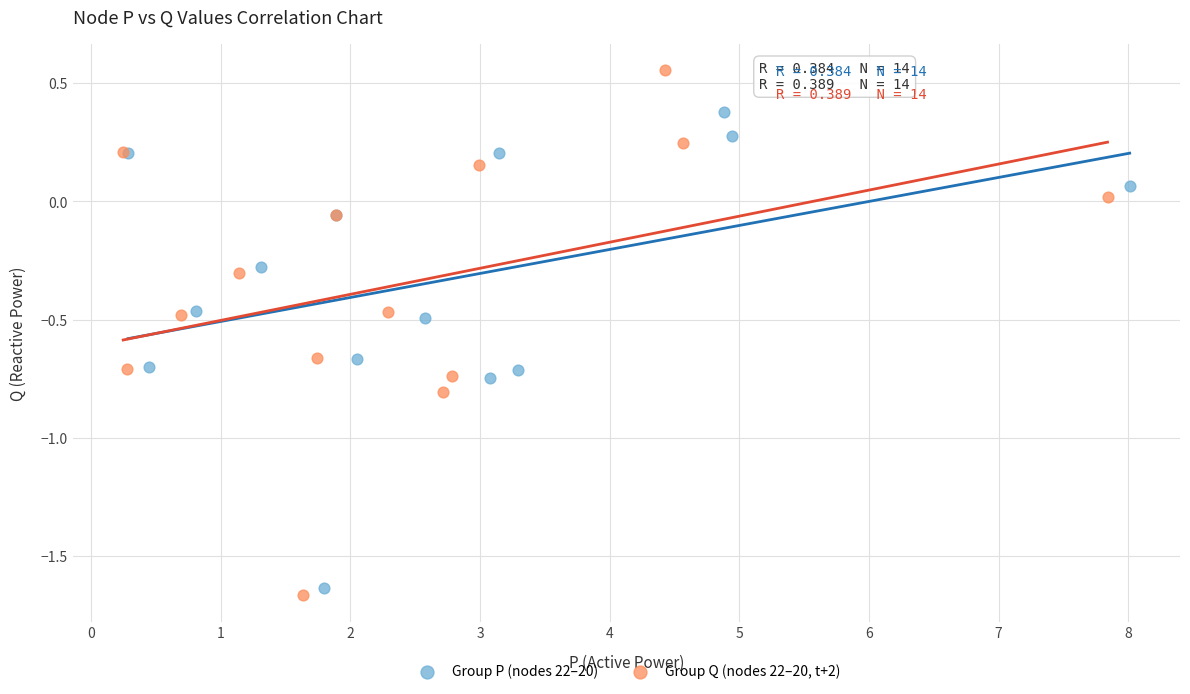

Which series has the largest Y range (max minus min)?

Group Q (nodes 22–20, t+2)